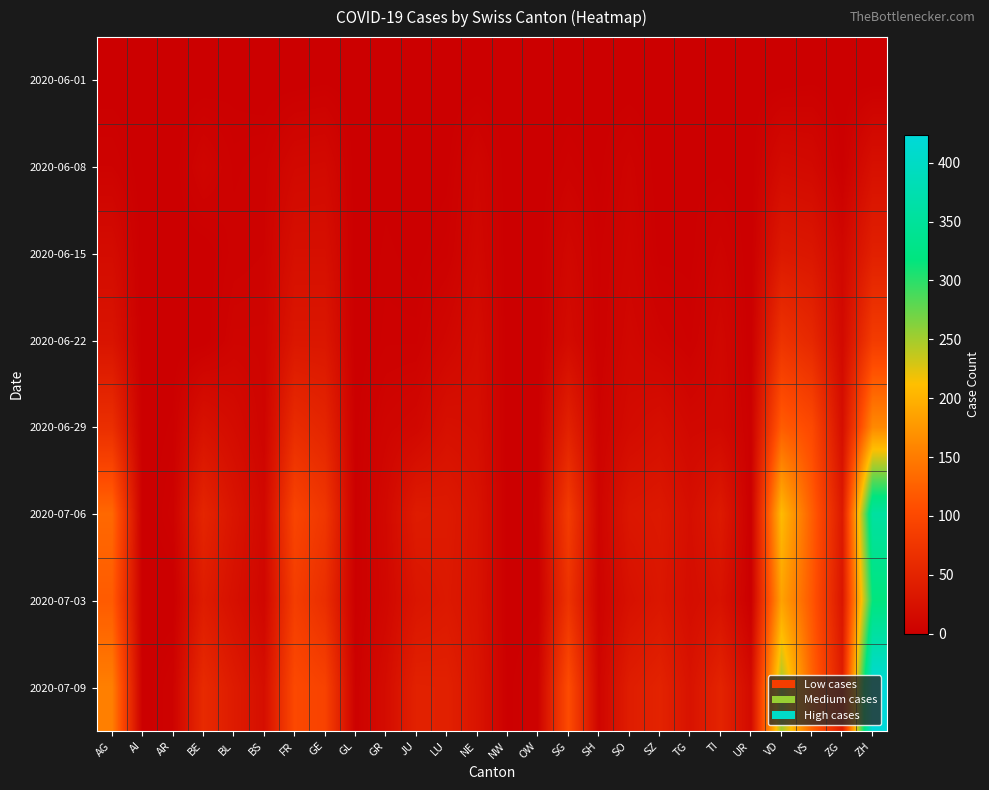

Between OW and GE, which is larger?

GE